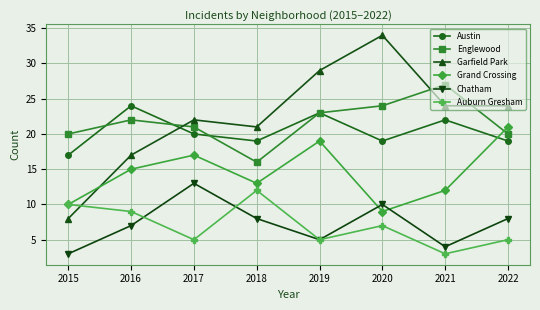

What is the lowest value of the Austin series?

17